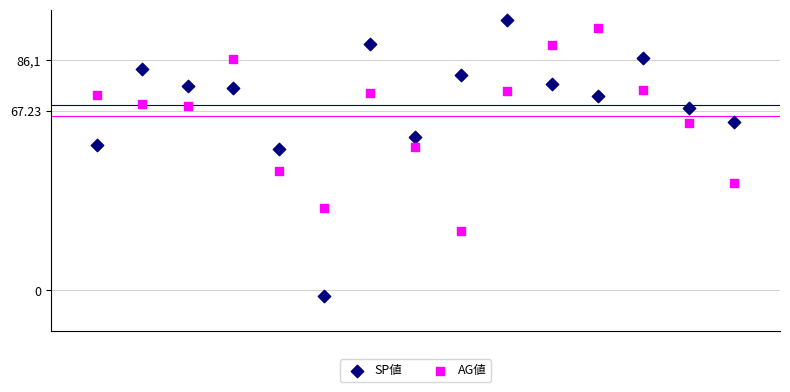

Which series contains the lowest Y value?

SP値